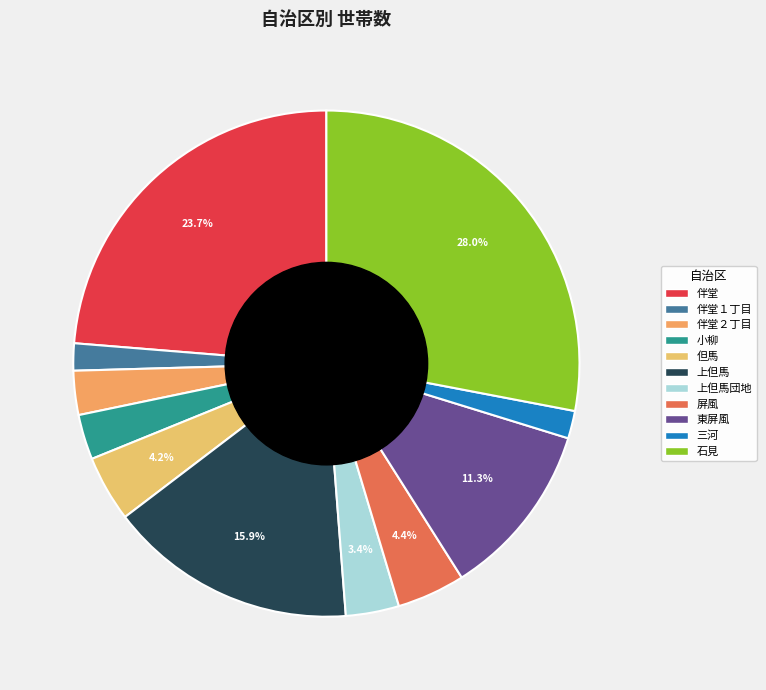

Count the number of slices in the pie.

11